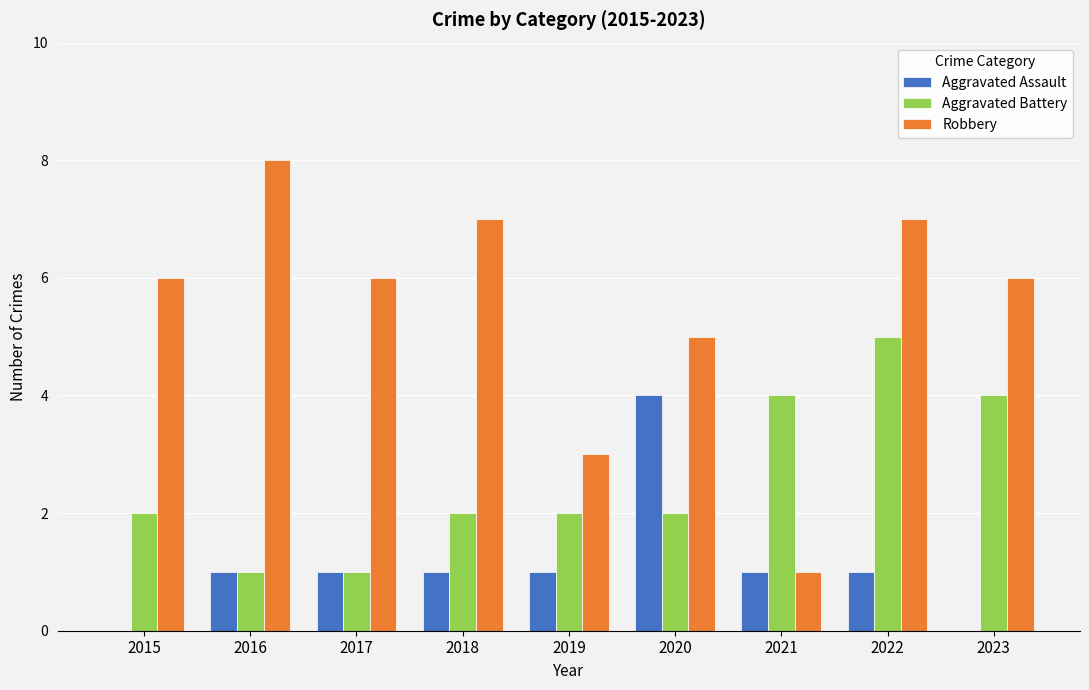

What value does the Robbery series have at 2019?

3